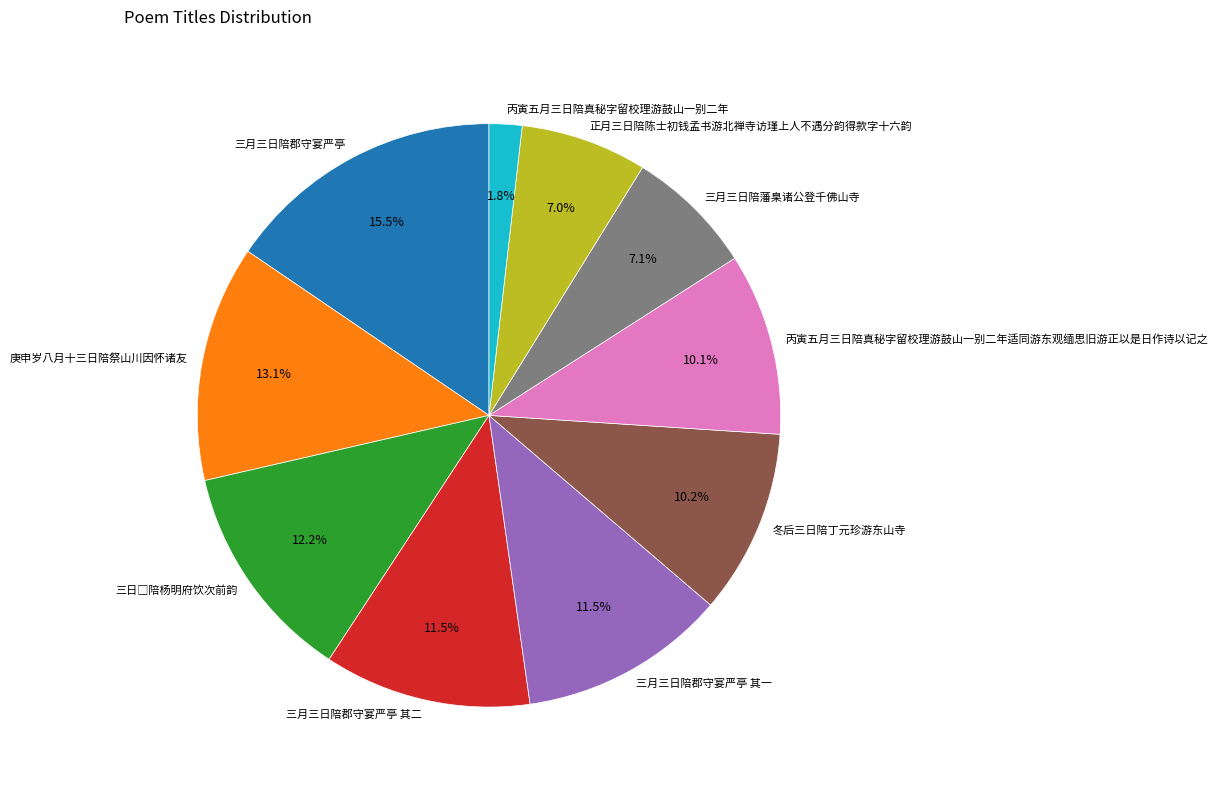

Is it true that 丙寅五月三日陪真秘字留校理游鼓山一别二年适同游东观缅思旧游正以是日作诗以记之 is 17% of the pie?

False